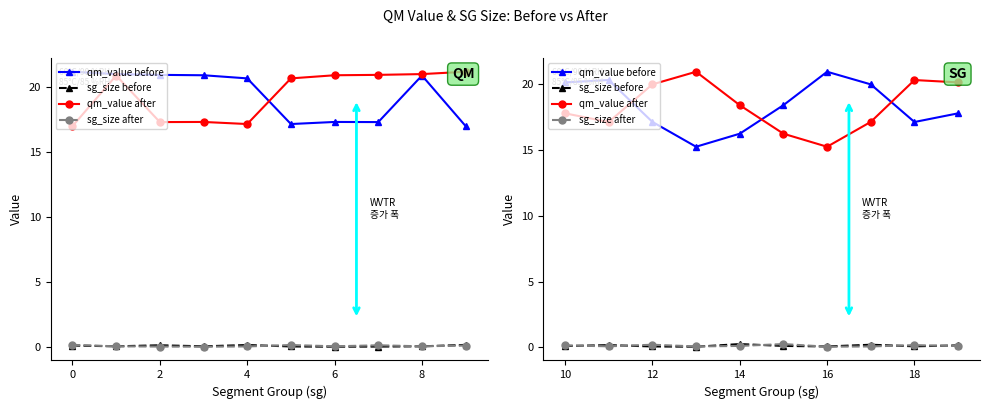

Which series has the largest range (max minus min)?

qm_value before